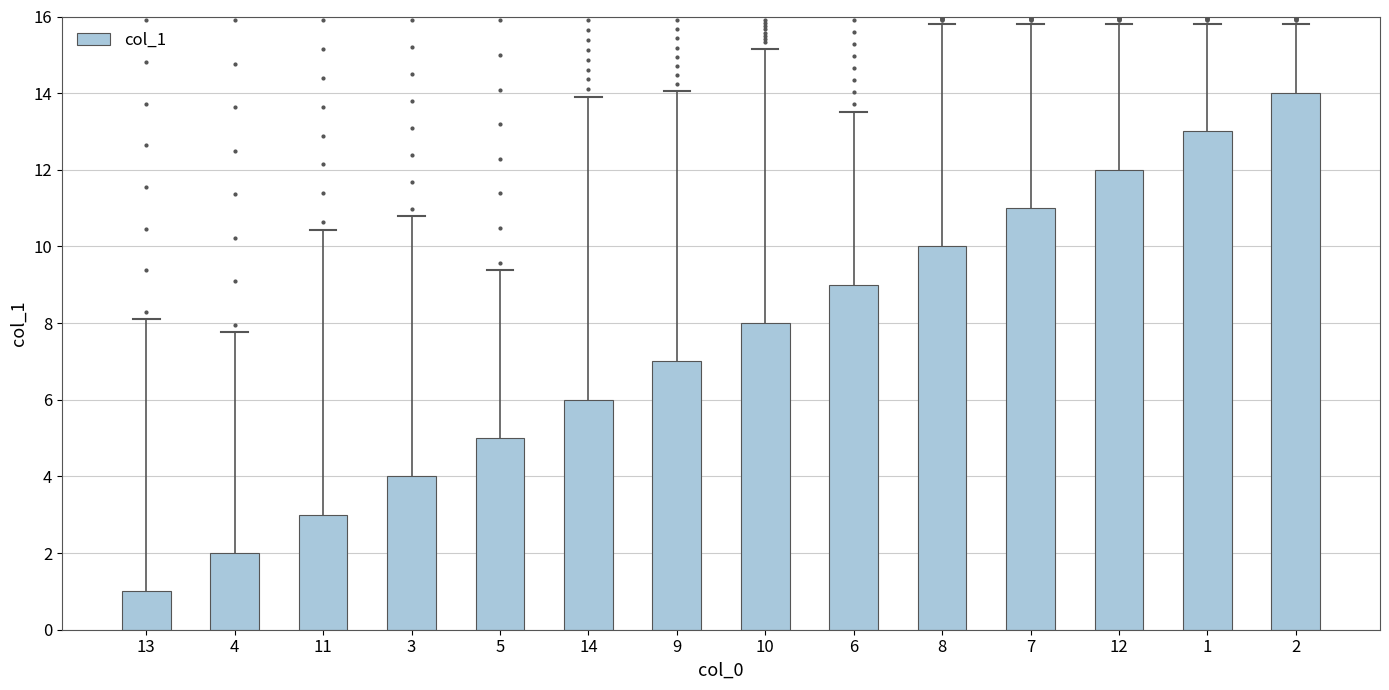

Between 13 and 5, which is larger?

5